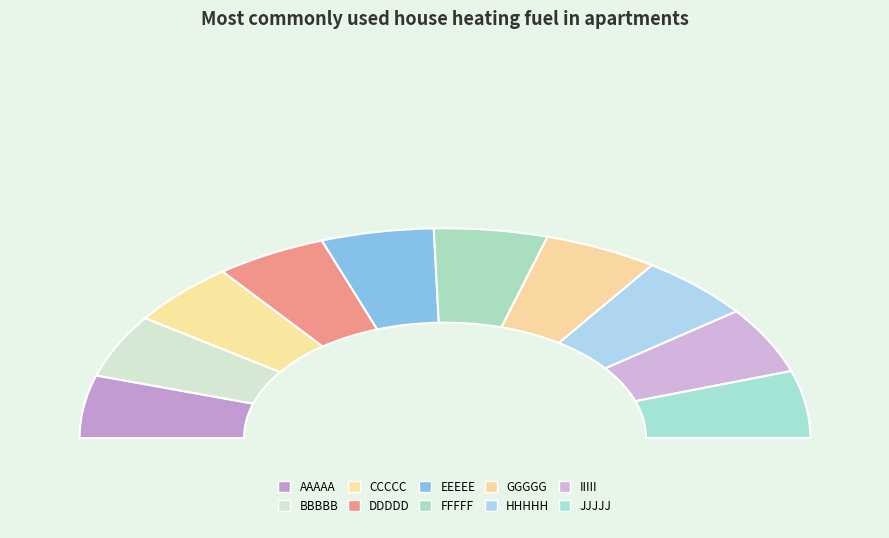

To the nearest percent, what percentage of the pie is AAAAA?

10%